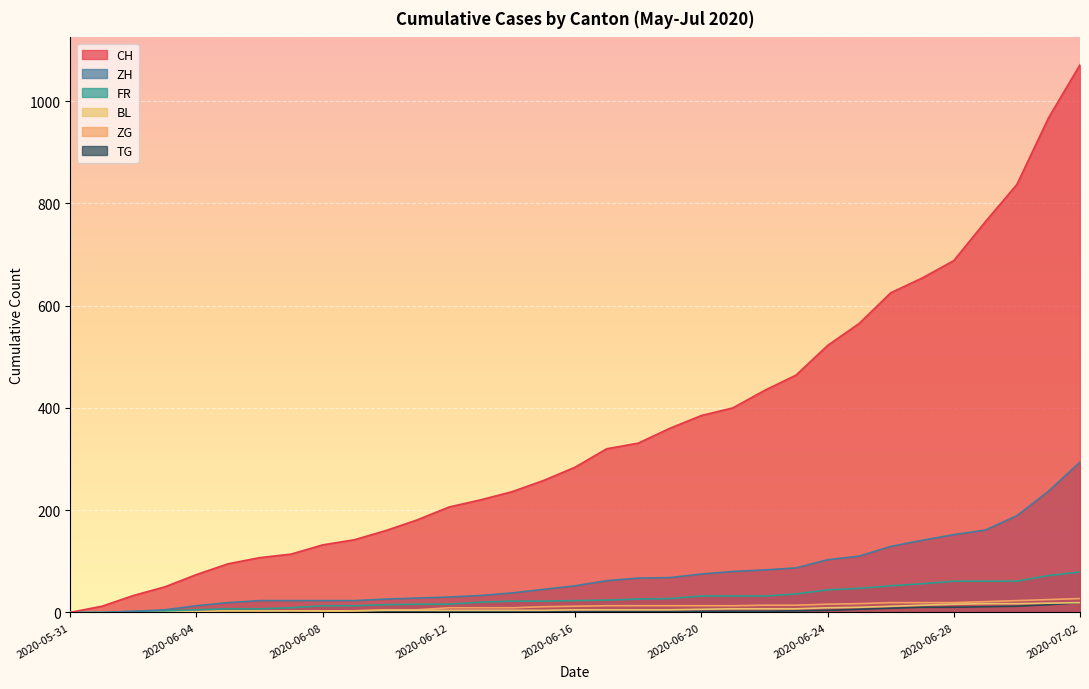

Which series has the largest range (max minus min)?

CH